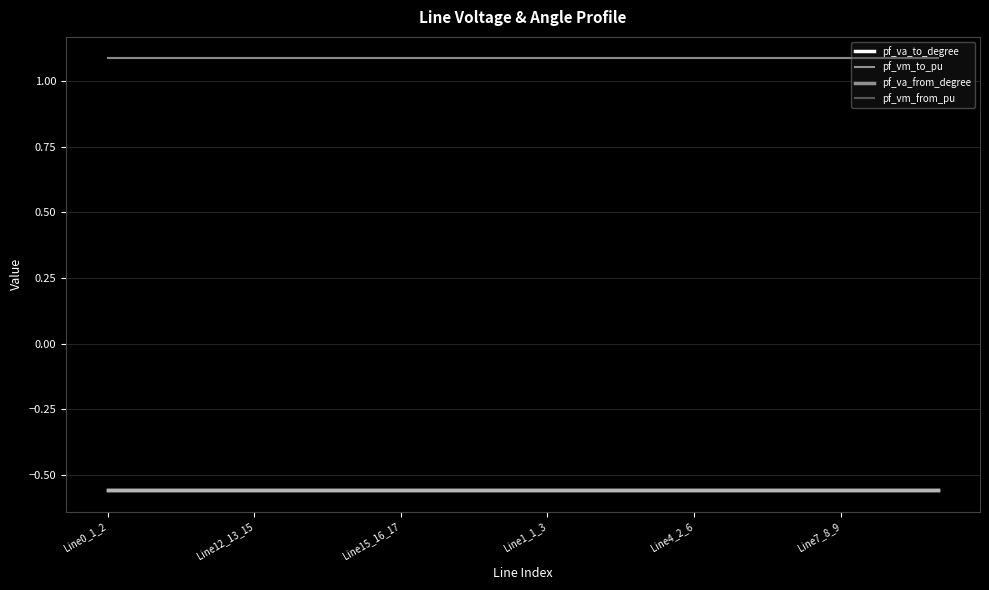

True or false: pf_vm_from_pu and pf_va_to_degree intersect in this chart.

False